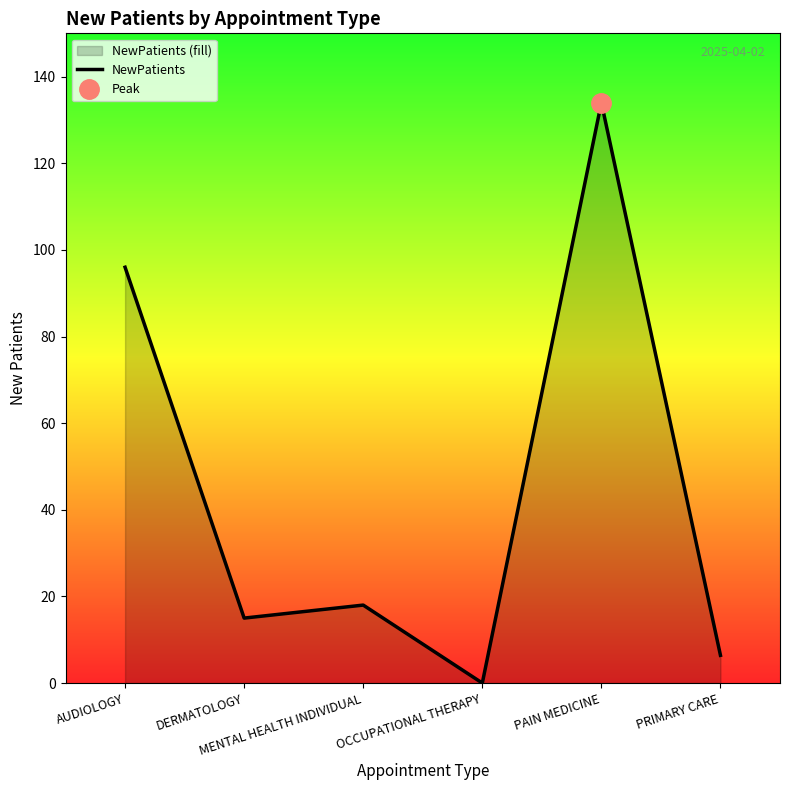

The value at OCCUPATIONAL THERAPY is 0.0. True or false?

True